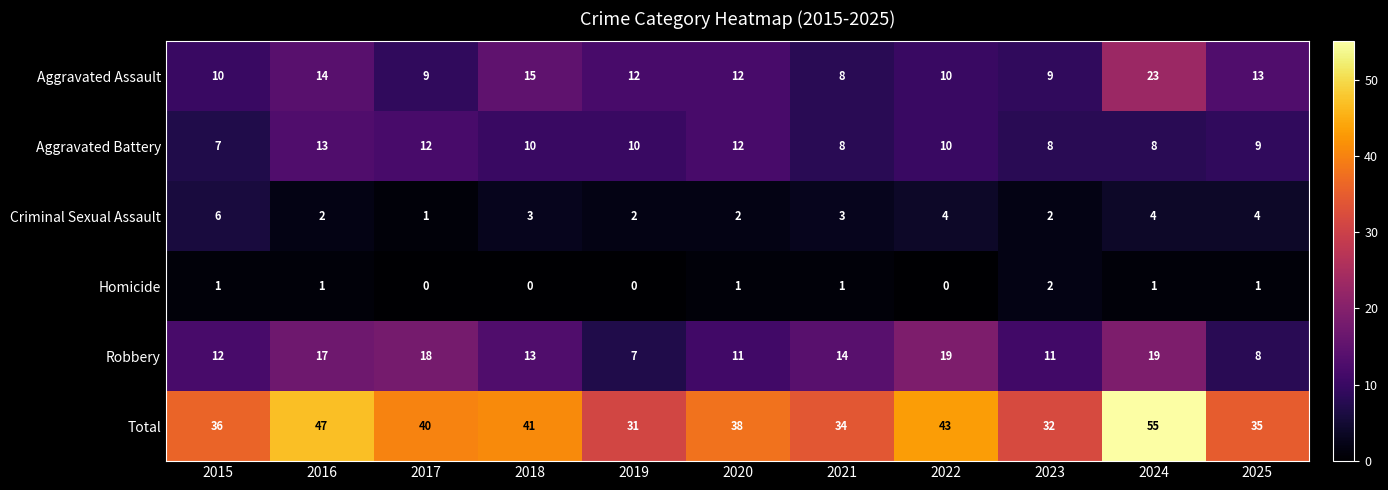

How many data points does each series have?

11